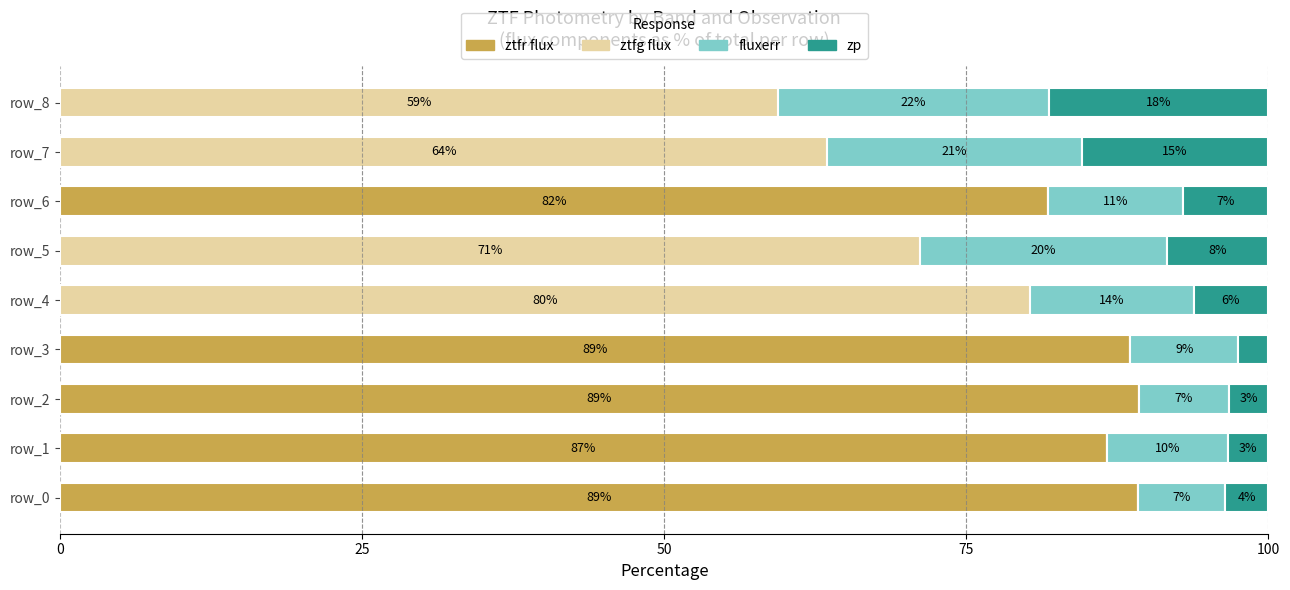

What is the difference between the maximum and minimum values in the fluxerr series?

15.2